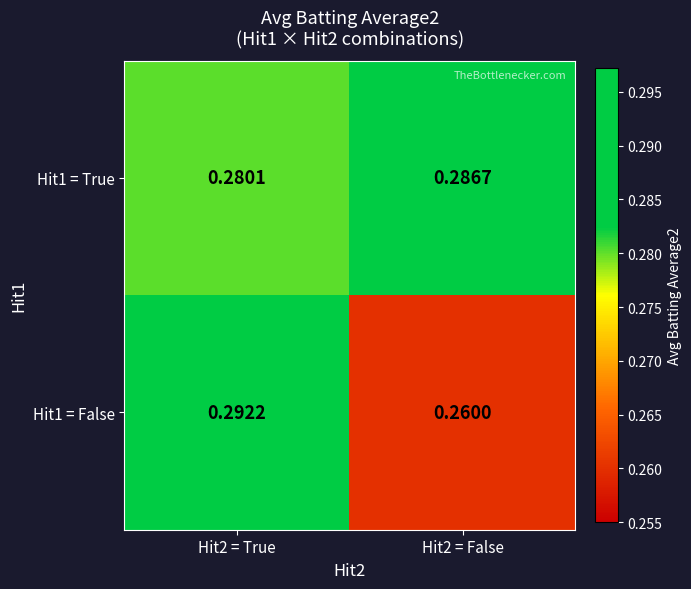

How many series are shown in this chart?

2